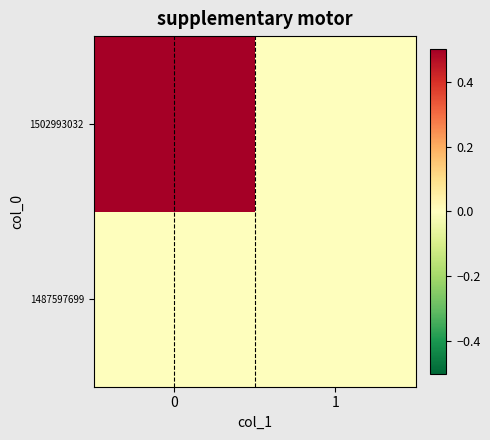

What is the difference between the highest and lowest values at 0?

1